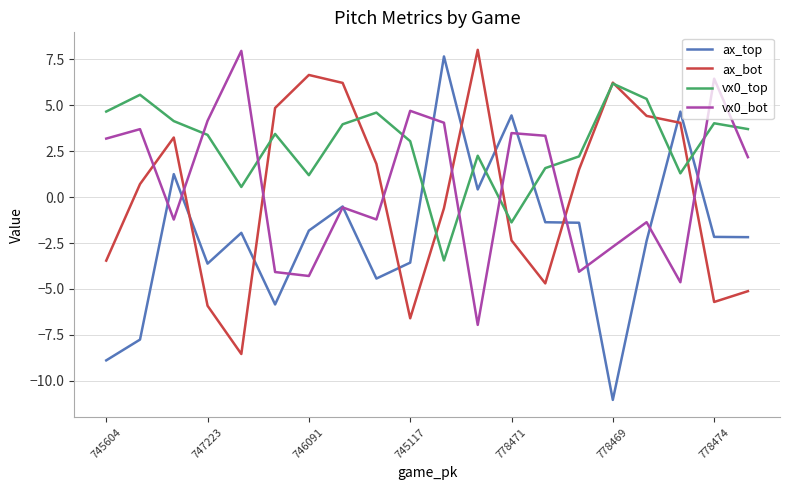

Which series has the largest range (max minus min)?

ax_top